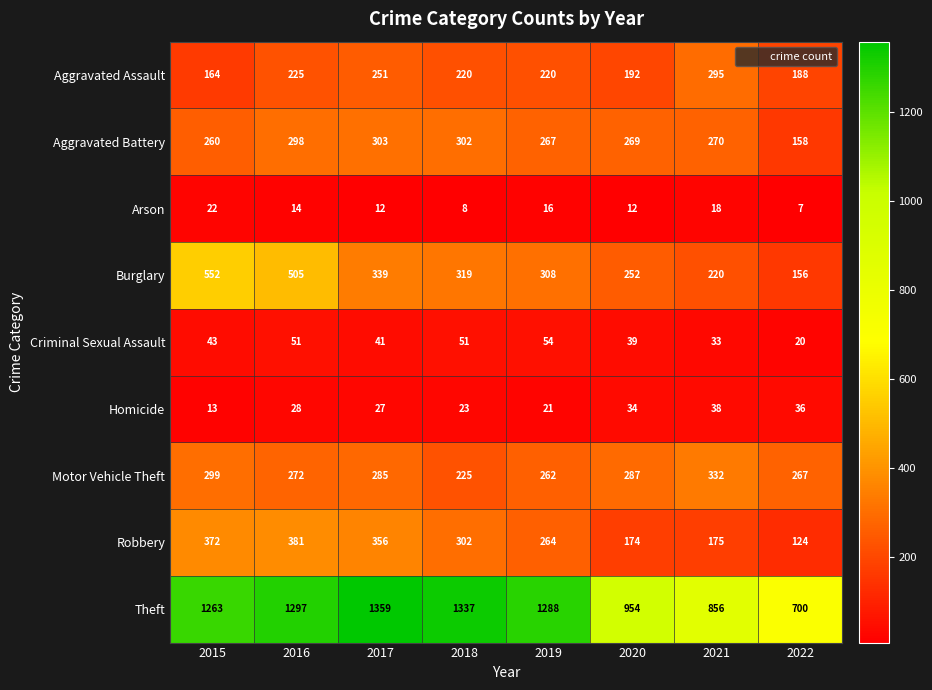

What is the total value across all series at 2015?

2988